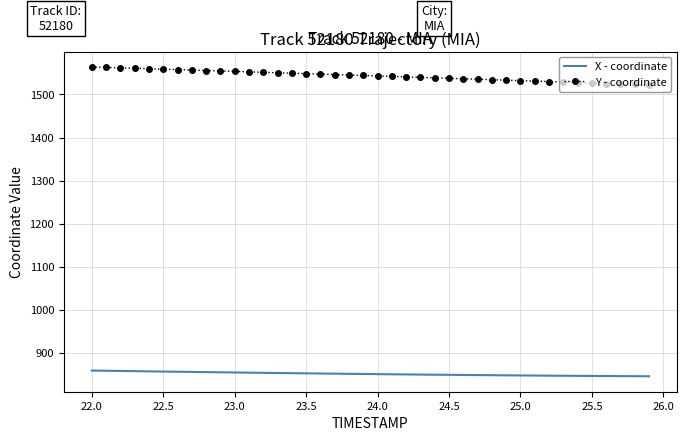

Which series has the widest spread of values?

Y - coordinate